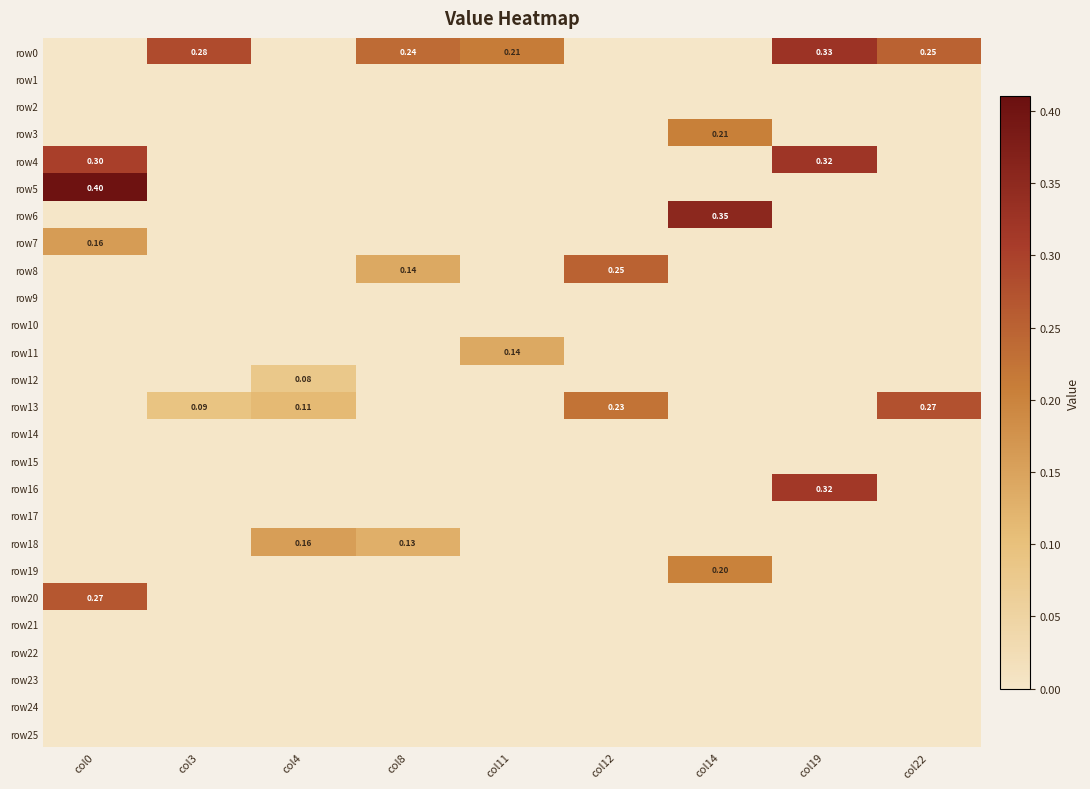

Which category has the lowest value in the row0 series?

col0